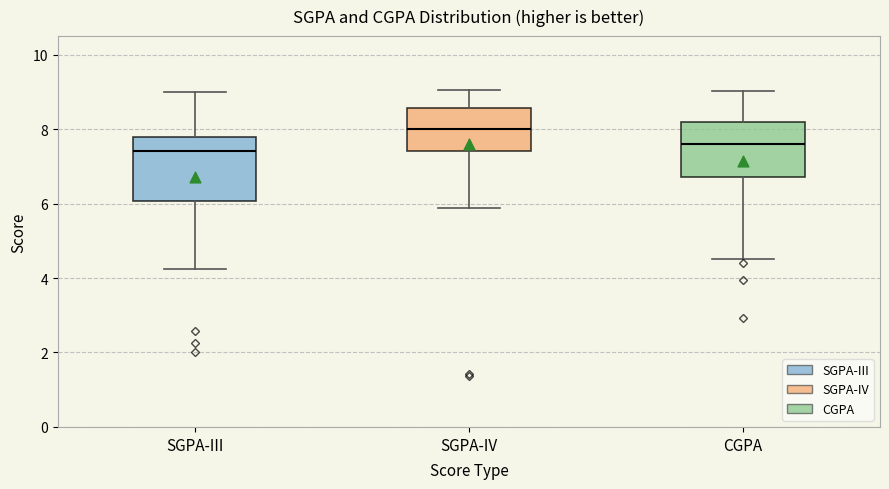

Reading left to right, transcribe this box plot: for each box, give where its median line is, the range the box spans, and where its two whiskers end, as read against the y-axis. The values are not printed on the chart, so give them approximately, as read against the axis.

SGPA-III: median 7.4, box 6.0 to 7.8, whiskers 4.2 to 9.0
SGPA-IV: median 8.0, box 7.4 to 8.6, whiskers 5.8 to 9.0
CGPA: median 7.6, box 6.8 to 8.2, whiskers 4.6 to 9.0